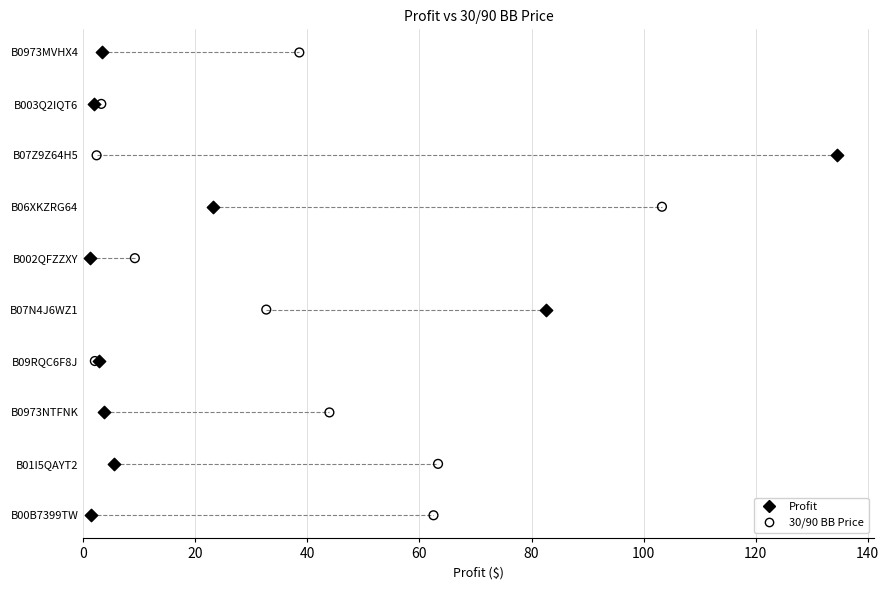

What are all the series names shown in the legend?

Profit, 30/90 BB Price